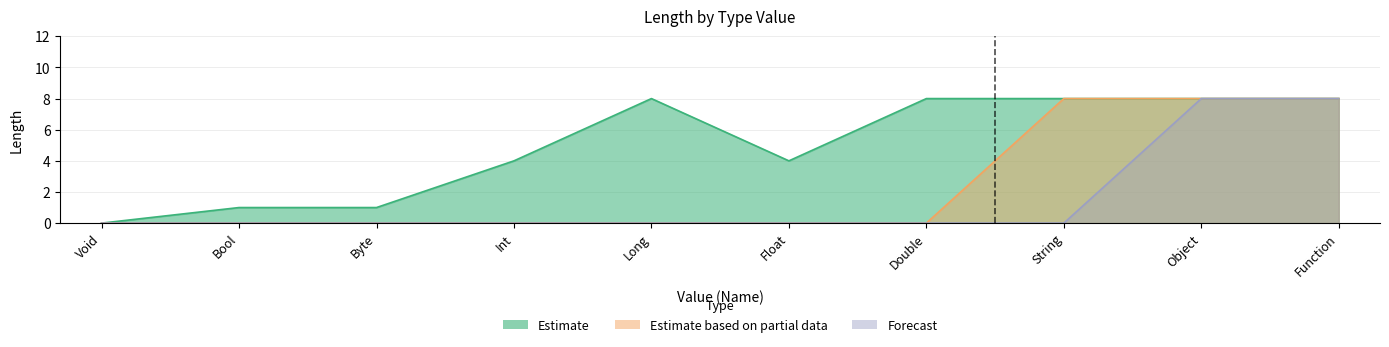

What is the highest value of the Forecast series?

8